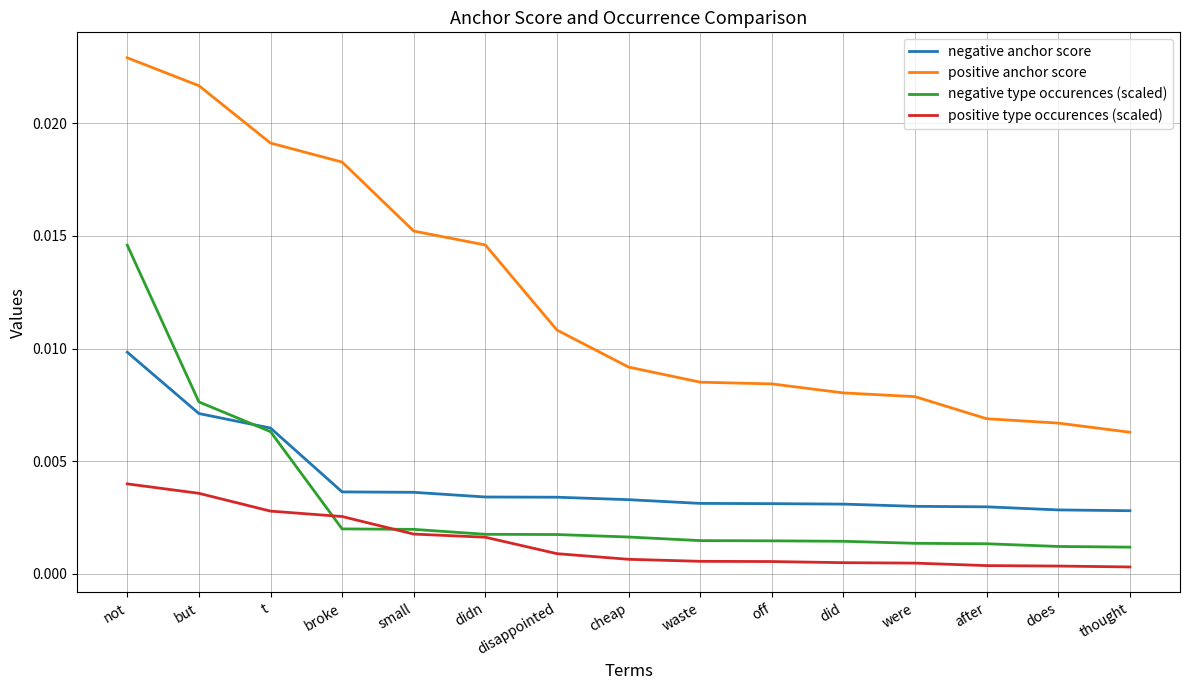

True or false: positive anchor score and negative type occurences (scaled) cross at least once.

False